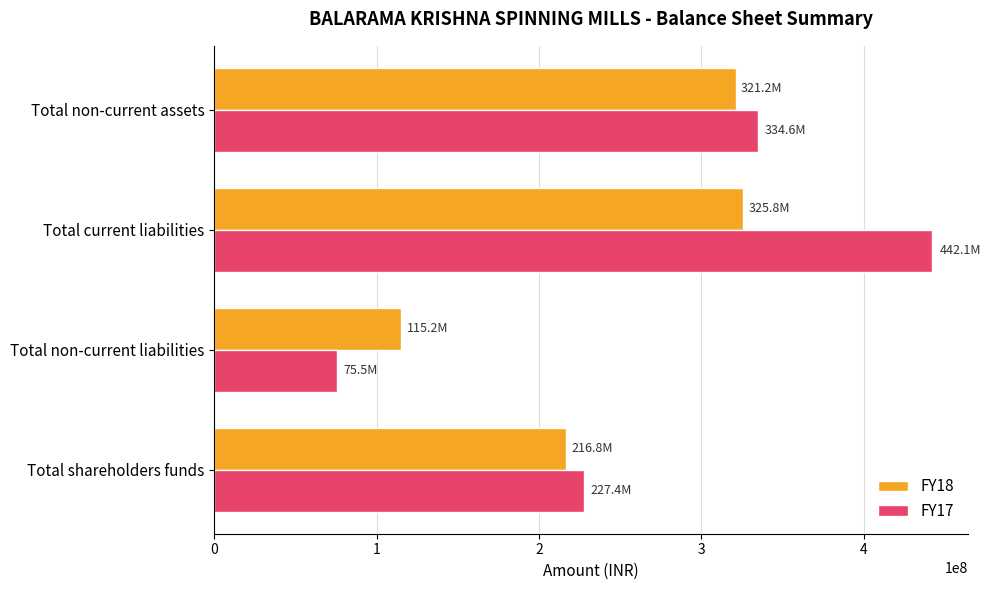

Between Total shareholders funds and Total non-current assets, which series saw the biggest shift?

FY17